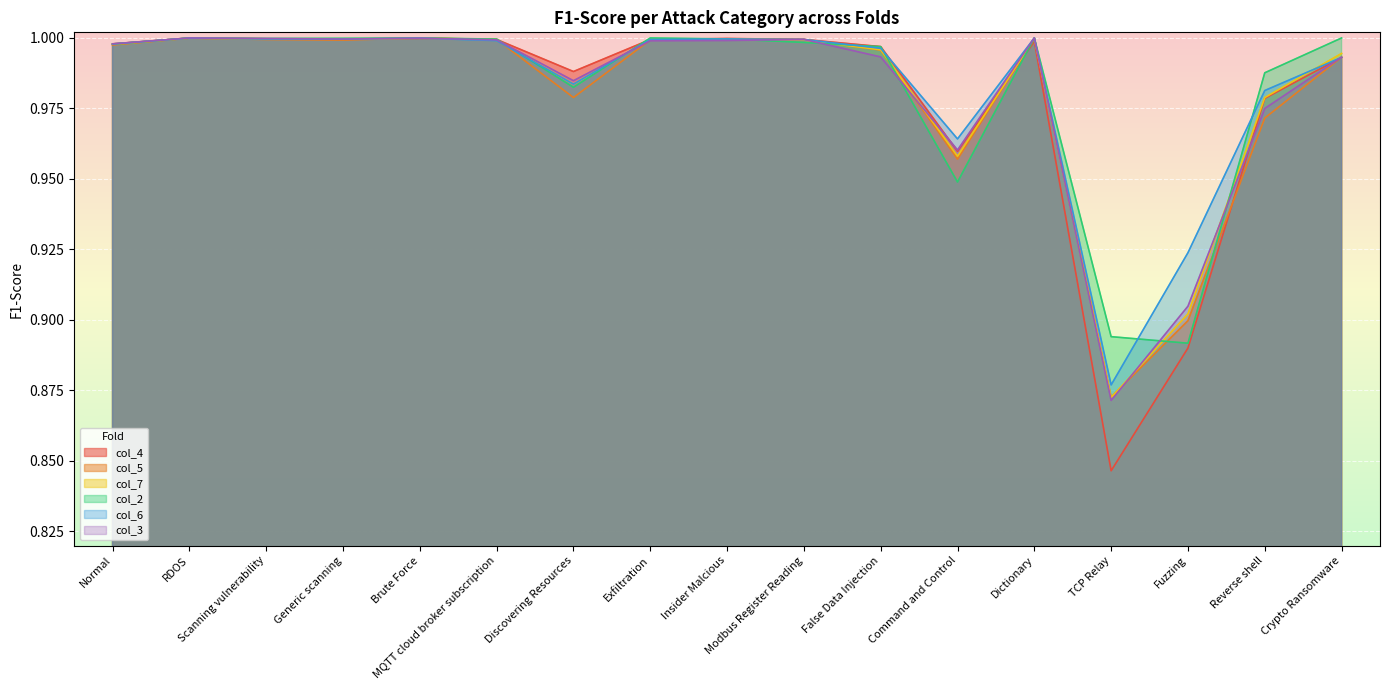

How many lines are shown in the chart?

6